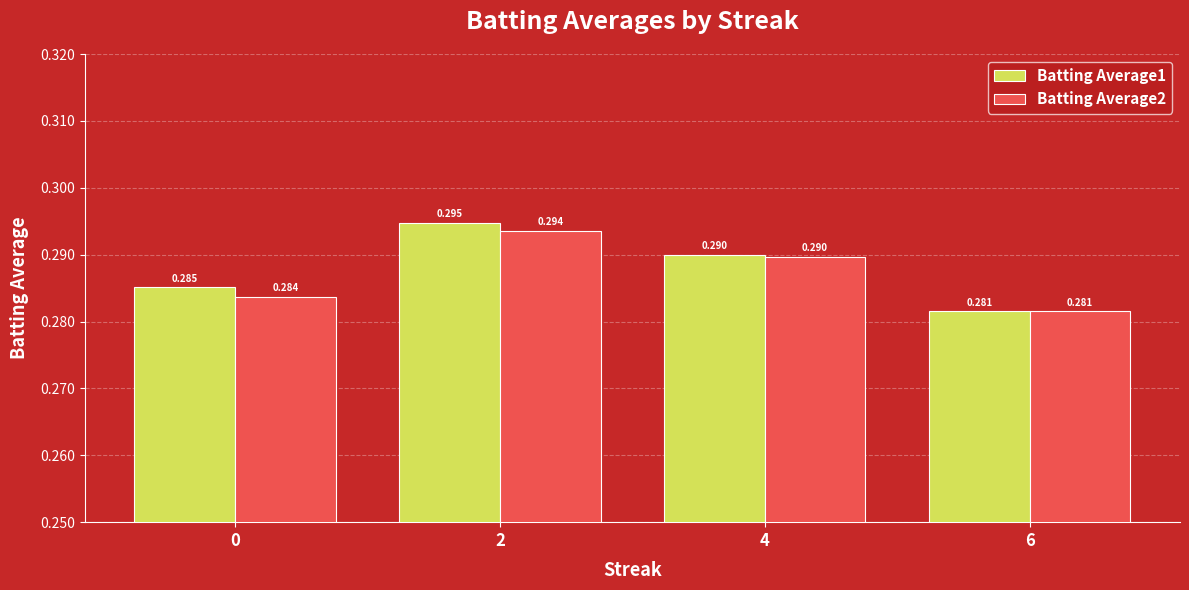

Is it true that Batting Average2 equals 0.5 at 6?

False